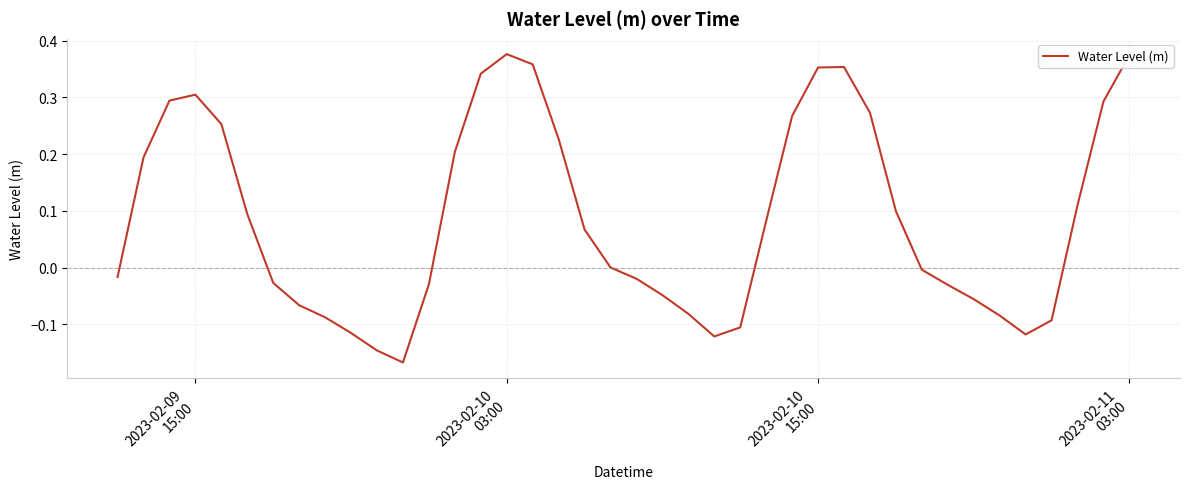

What is the difference between the maximum and minimum values?

0.5